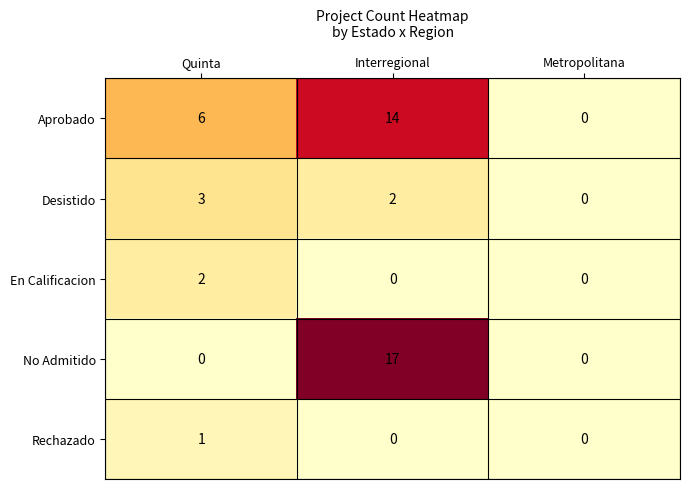

Which series changed the most between Interregional and Metropolitana?

No Admitido